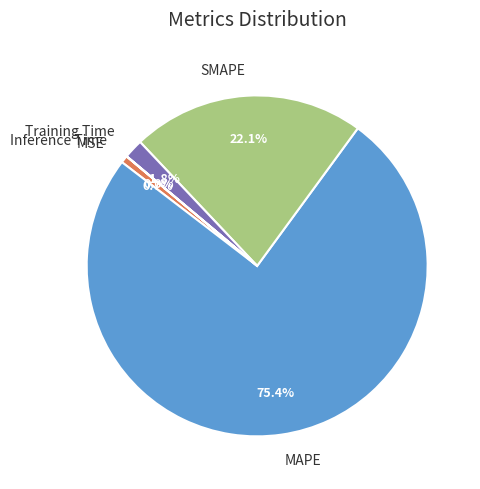

To the nearest percent, what is the average slice percentage?

20%